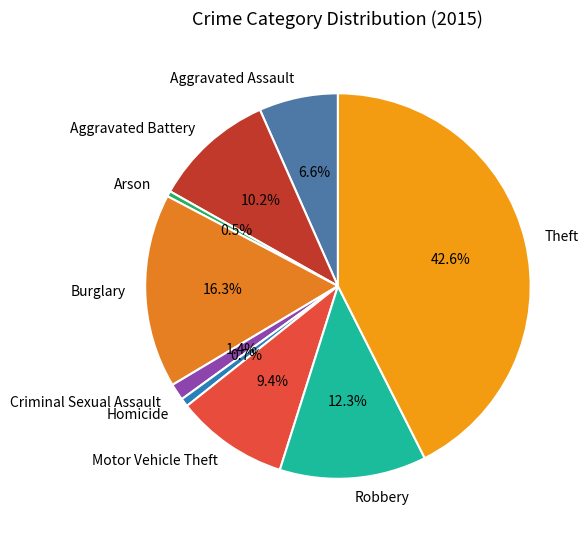

Combined, do Criminal Sexual Assault and Aggravated Battery account for over 50%?

No